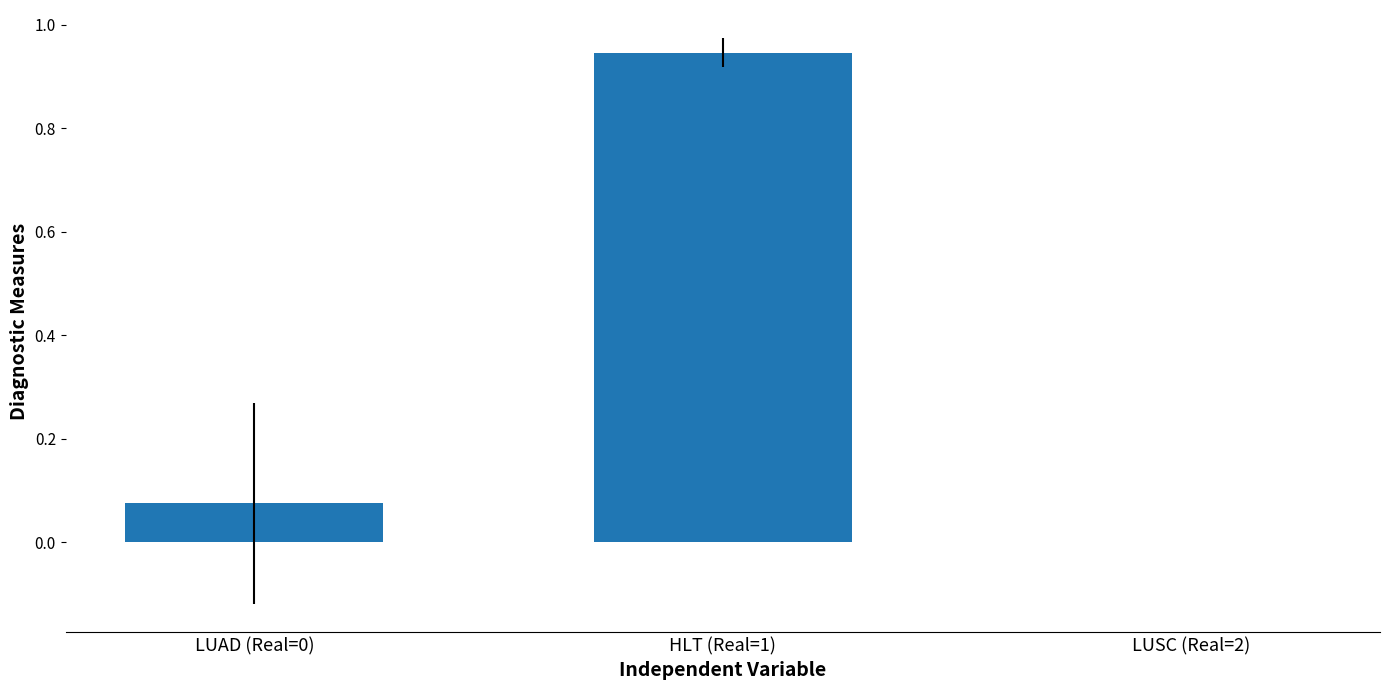

Are the bars horizontal?

No